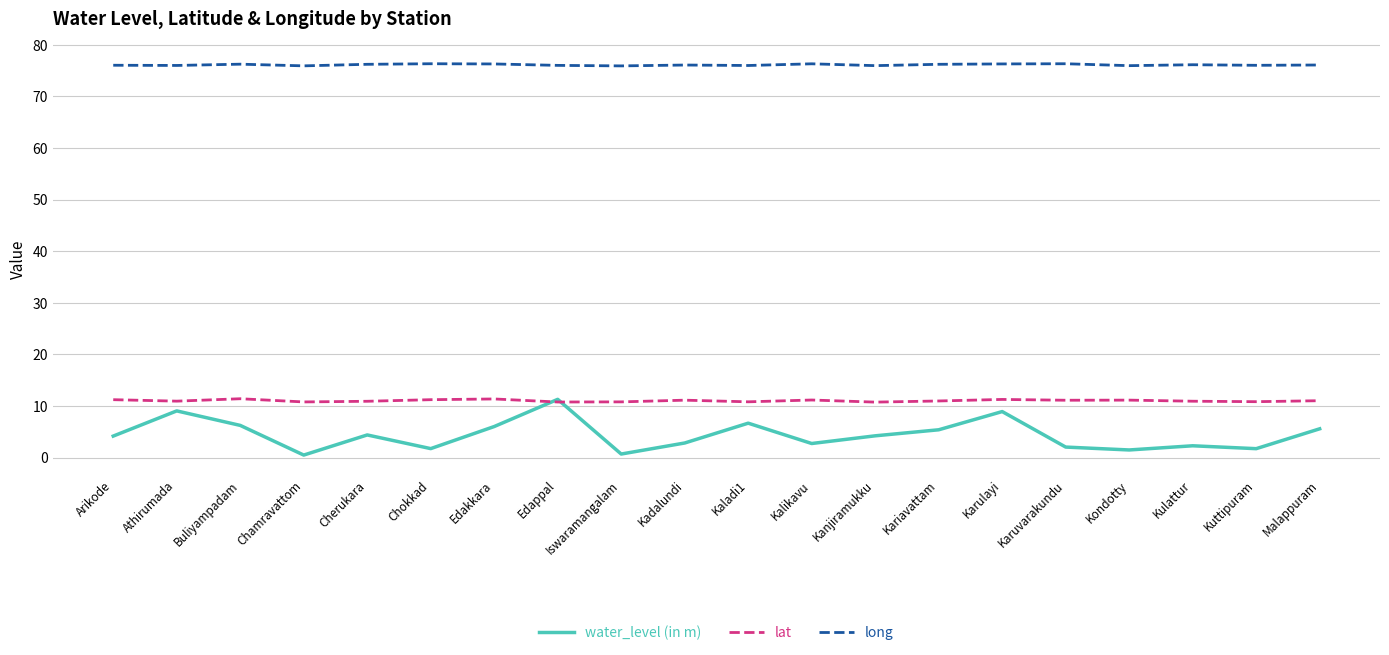

What is the minimum value shown in the chart?

0.5